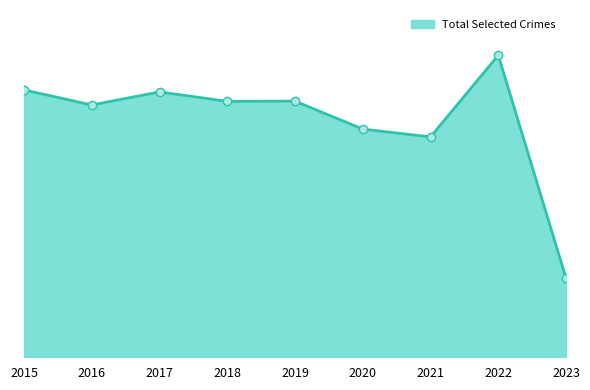

Which label corresponds to the smallest value in the chart?

2023